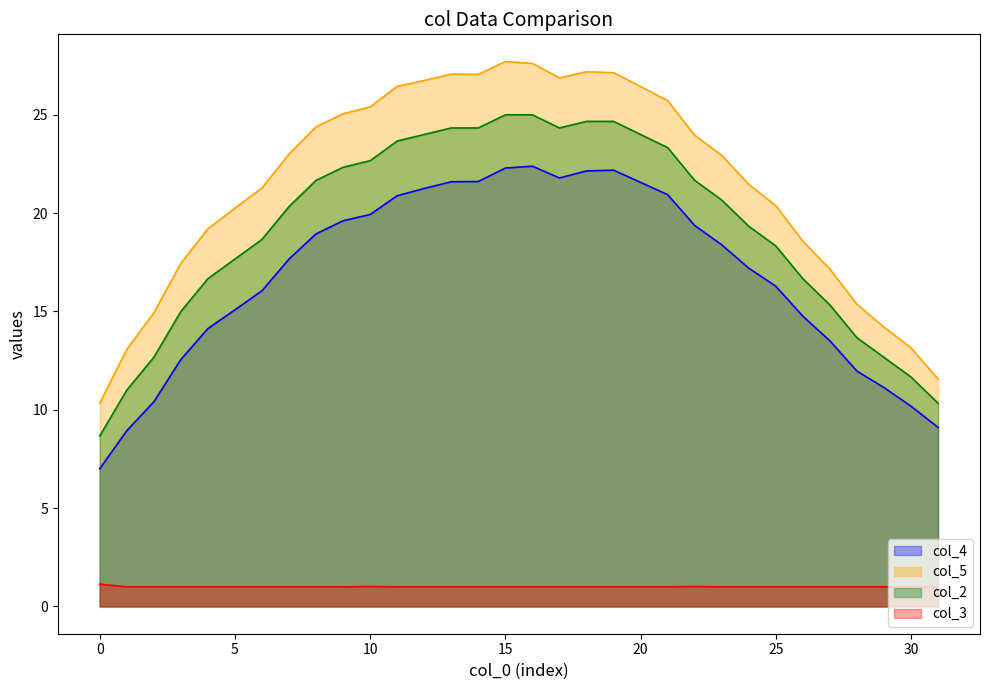

How many values in the col_5 series are below 23?

16